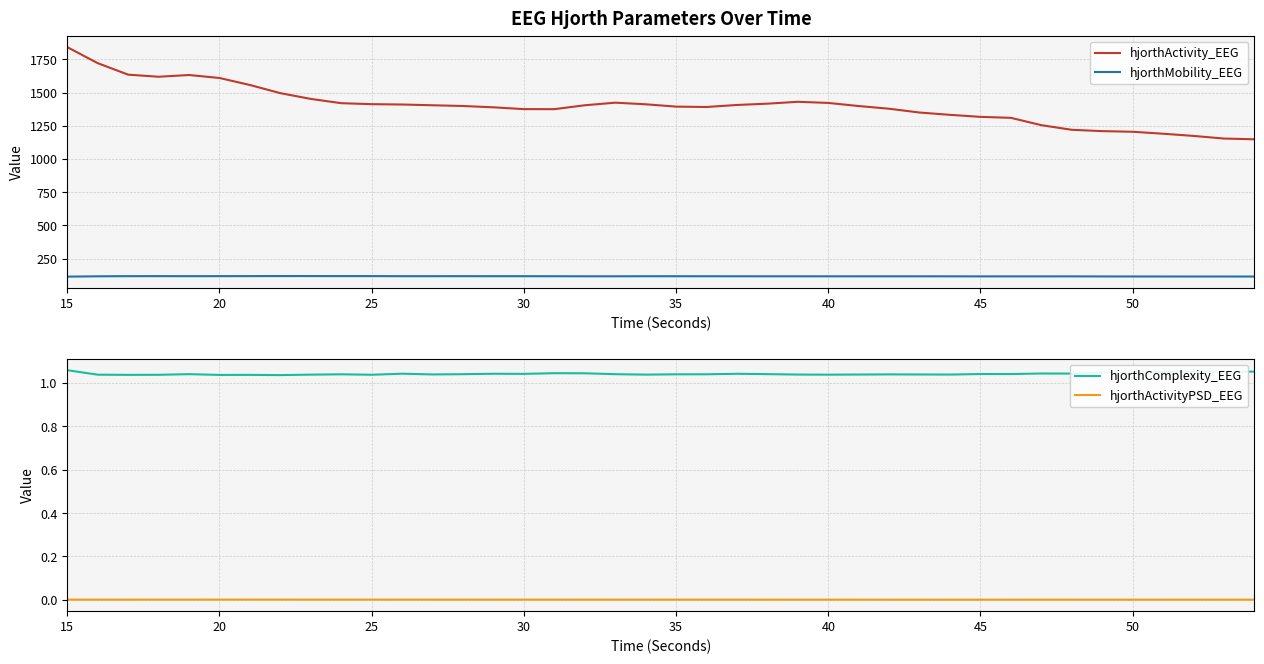

True or false: hjorthActivity_EEG has a value of 1375.6 at 30.

True